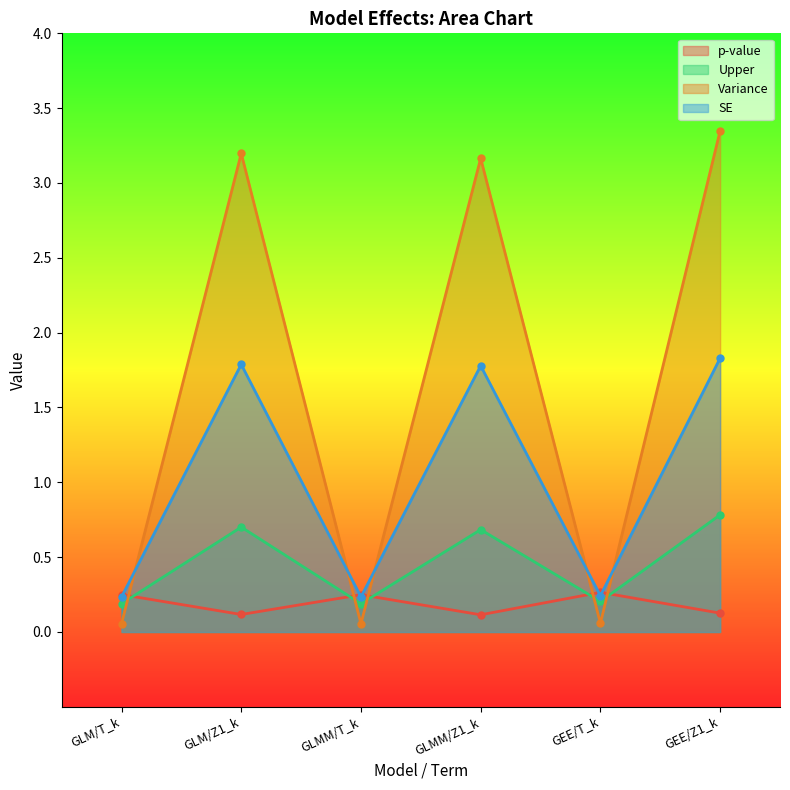

Which label corresponds to the largest value in the chart?

GEE/Z1_k